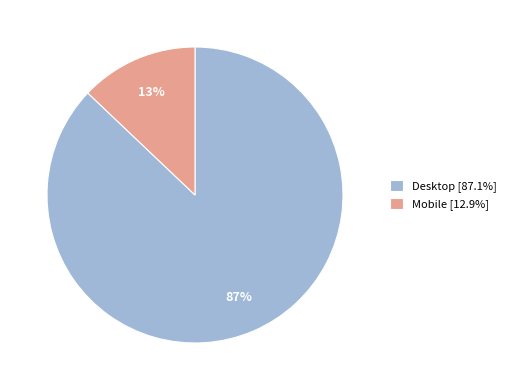

To the nearest percent, what percentage of the pie is Desktop?

87%